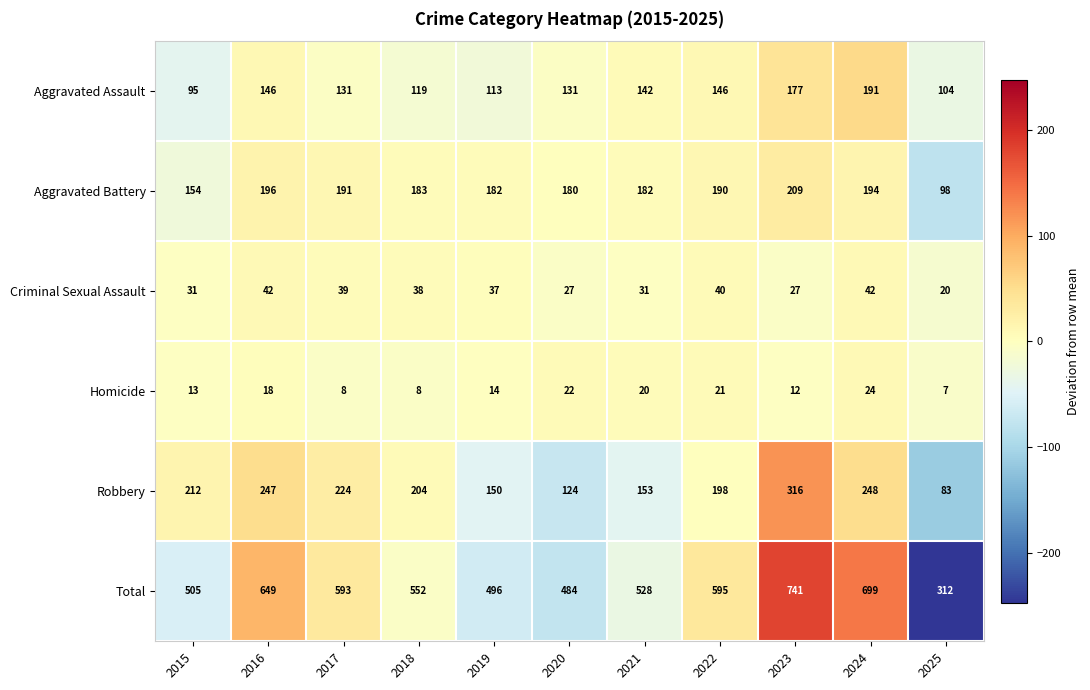

At which category is the sum across all series the highest?

2023